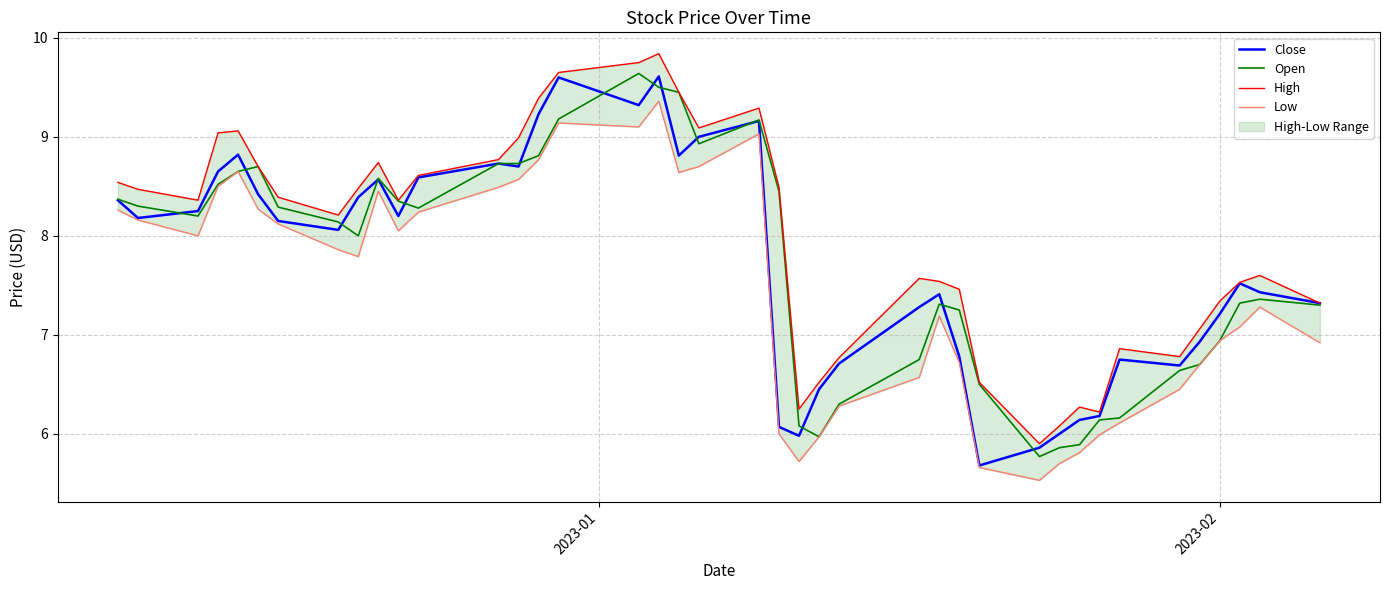

True or false: Low and Open intersect in this chart.

False